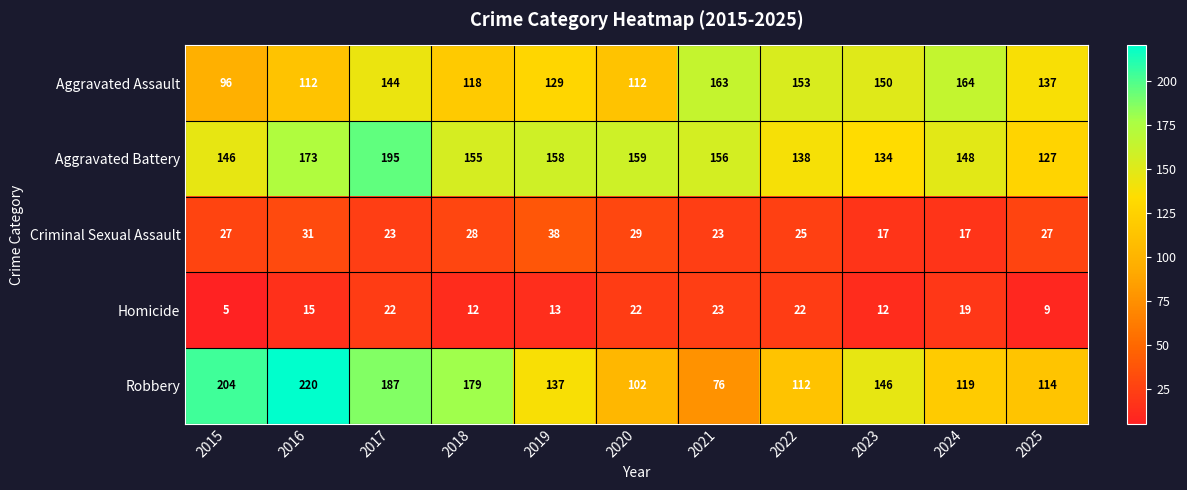

What is the maximum value for Robbery?

220